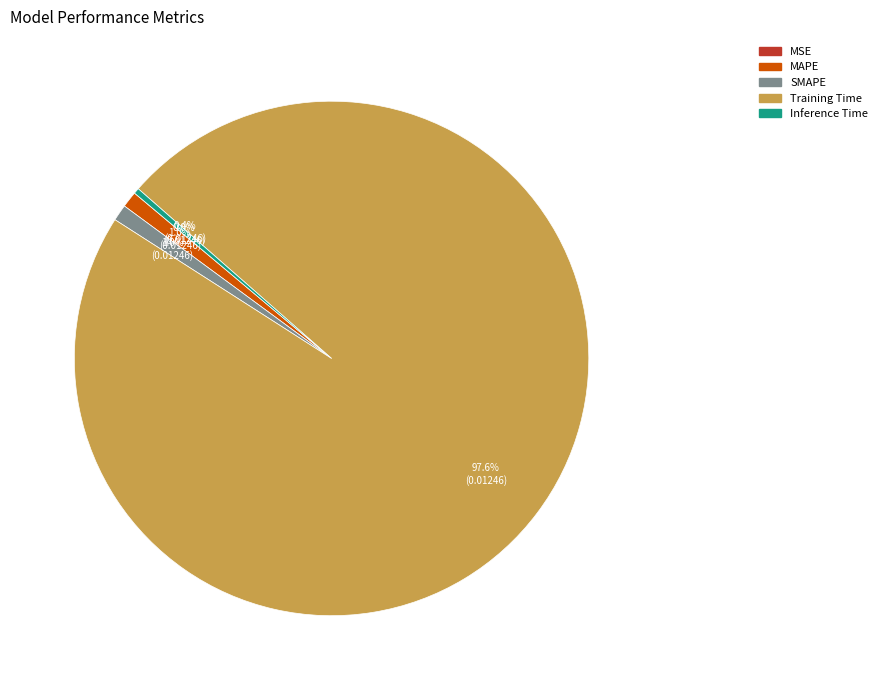

True or false: SMAPE accounts for 9% of the total.

False